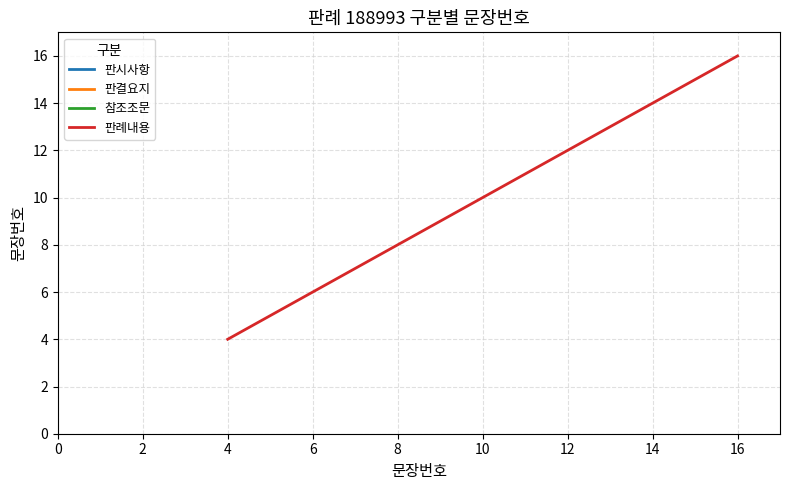

What is the minimum value for 판례내용?

4